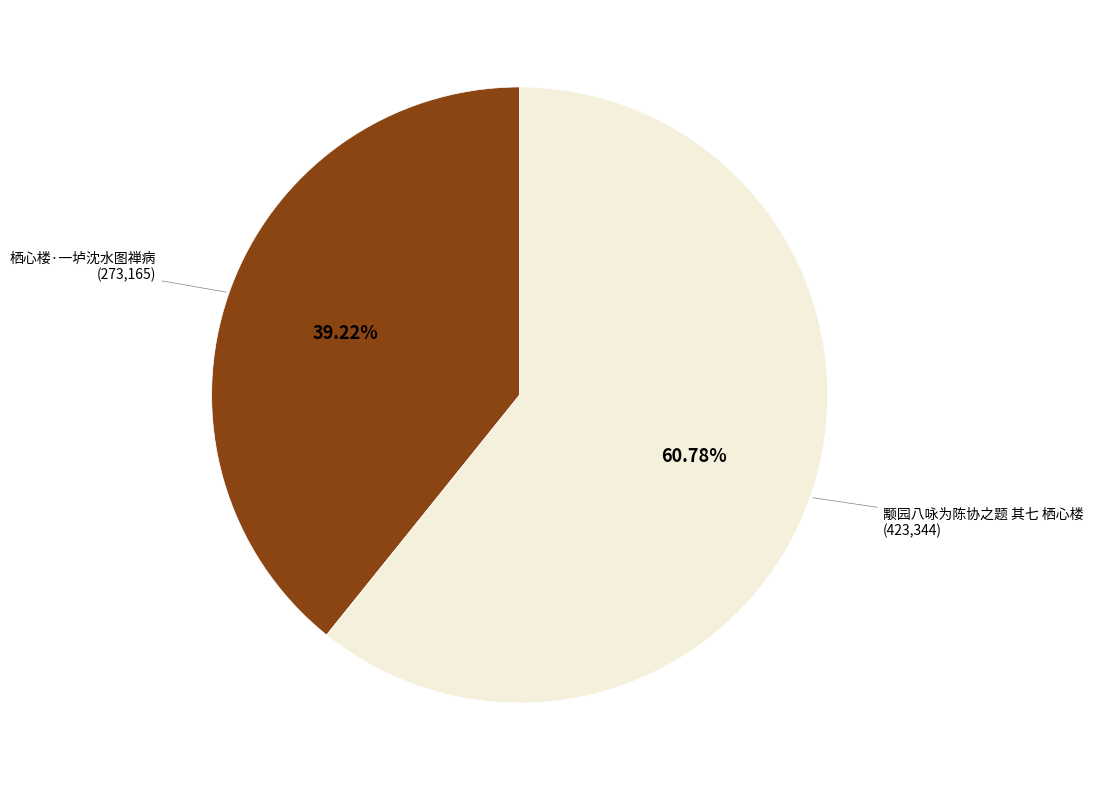

What percentage is the 栖心楼·一垆沈水图禅病 slice, to the nearest percent?

39%